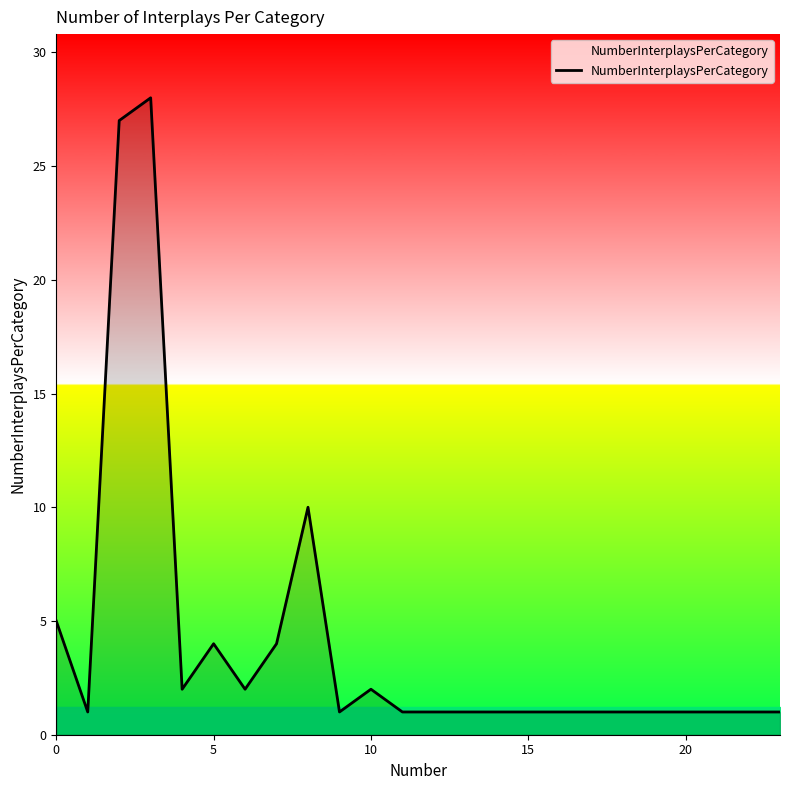

What is the greatest value displayed?

28